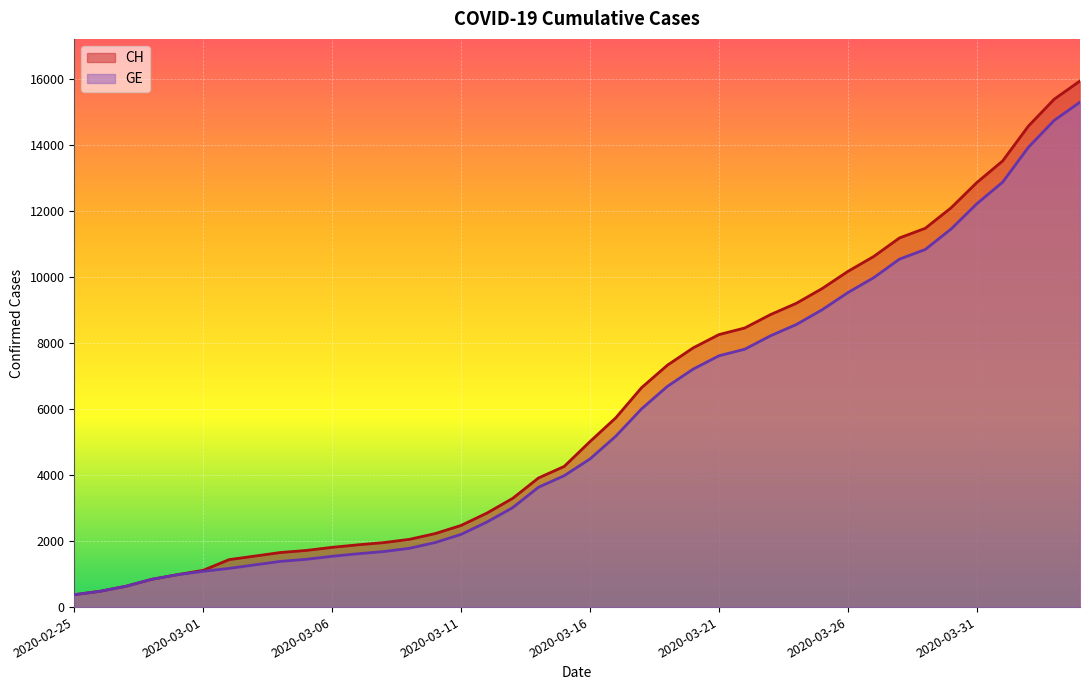

True or false: GE has a value of 1440 at 2020-03-01.

False